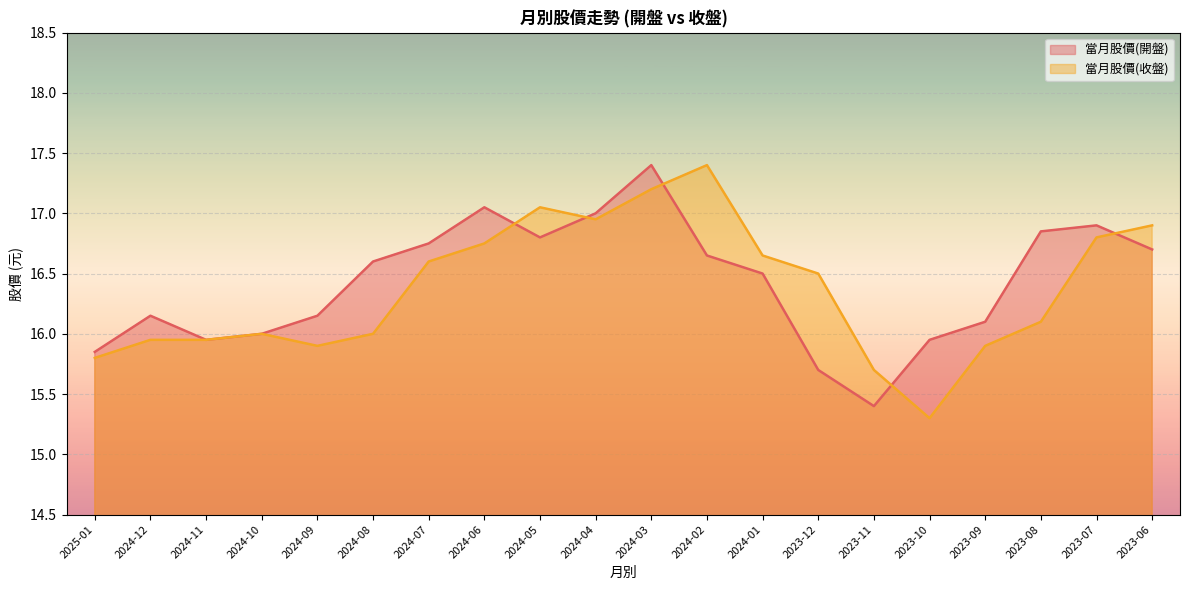

How many data points does each series have?

20